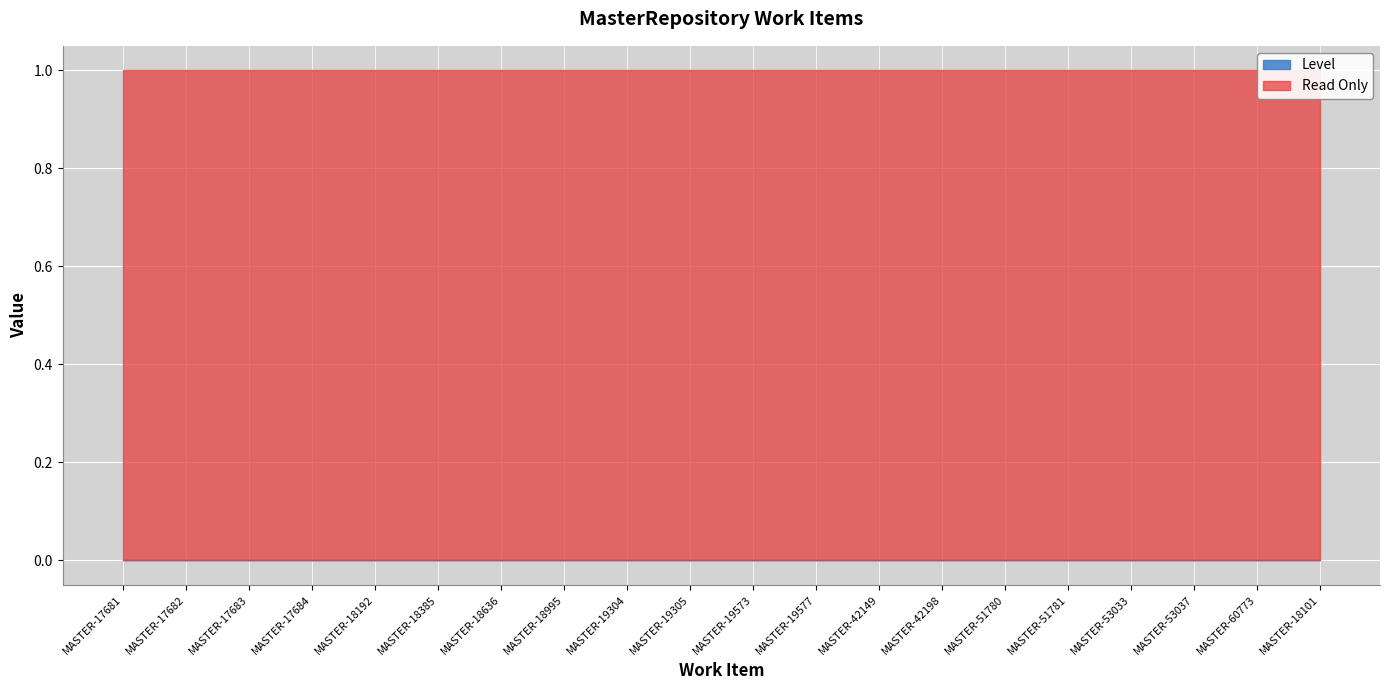

Read the Read Only value at MASTER-42149.

1